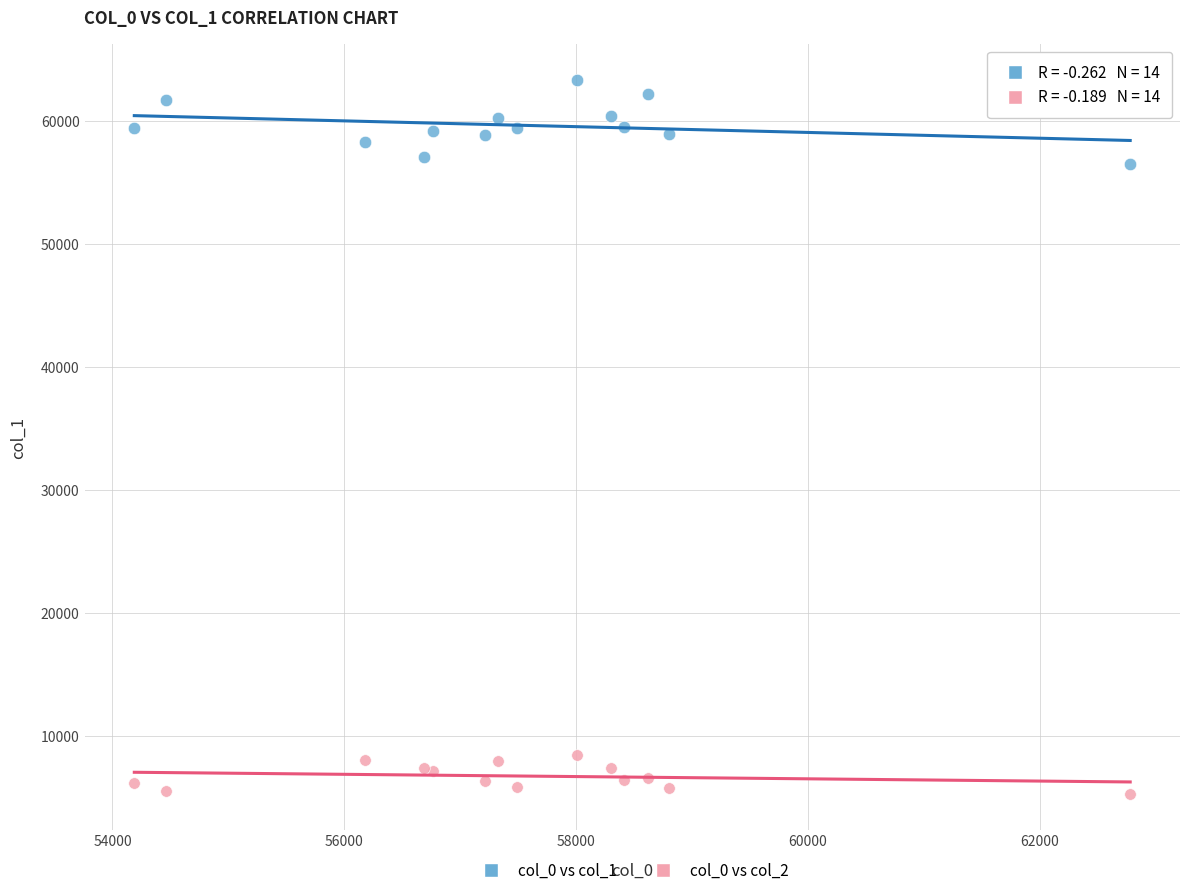

What is the X range (max minus min) for the scatter plot?

8591.7